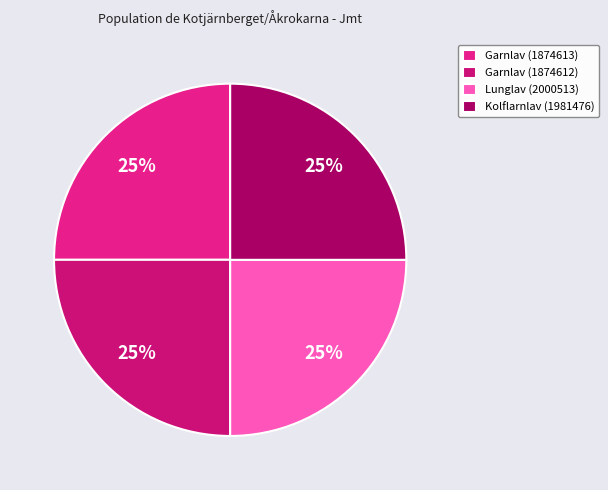

Count the number of slices in the pie.

4